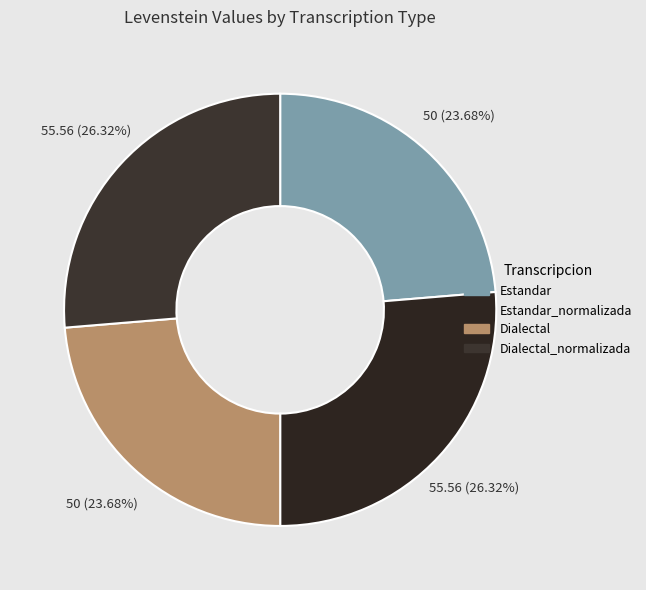

How many segments does this pie chart have?

4